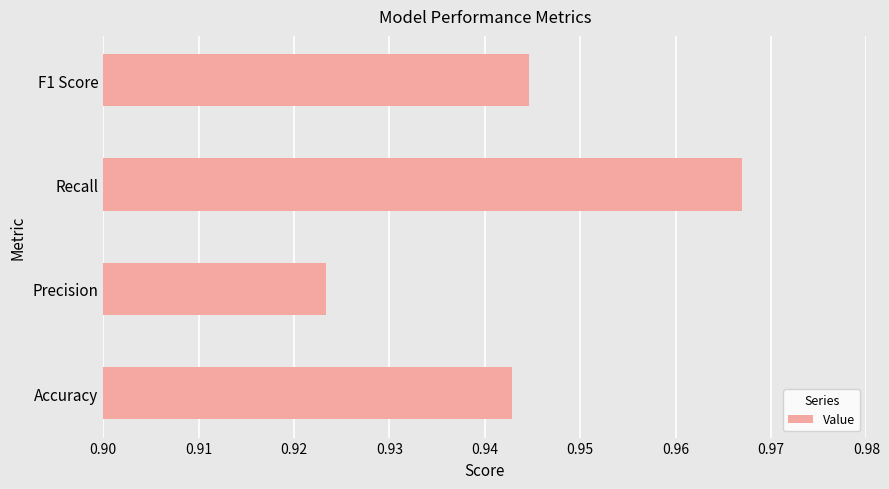

Count the values in the range 0 to 1.

4